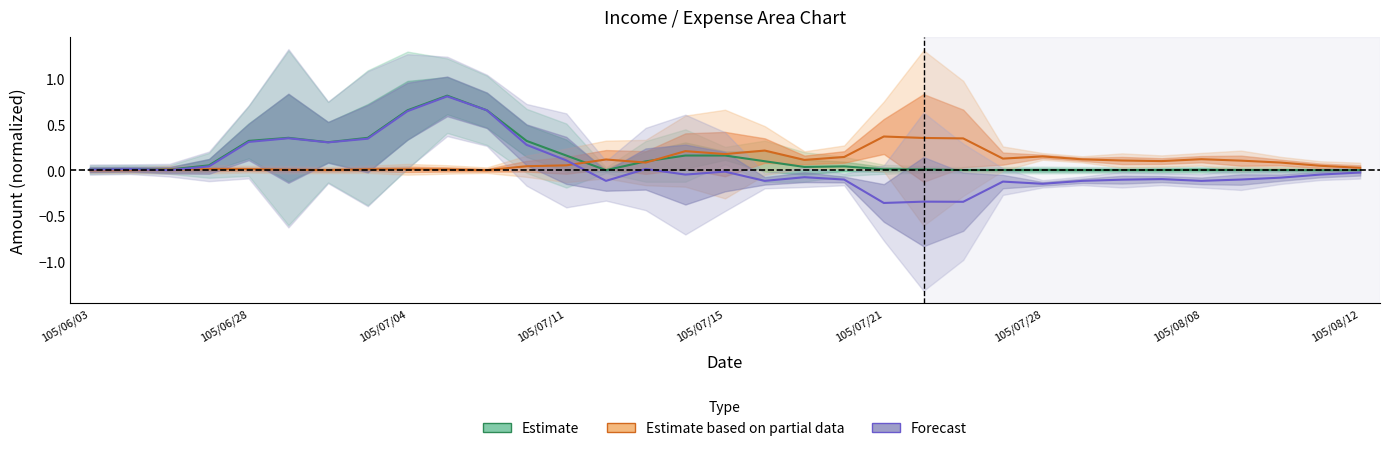

What is the sum of all Estimate values?

4.6